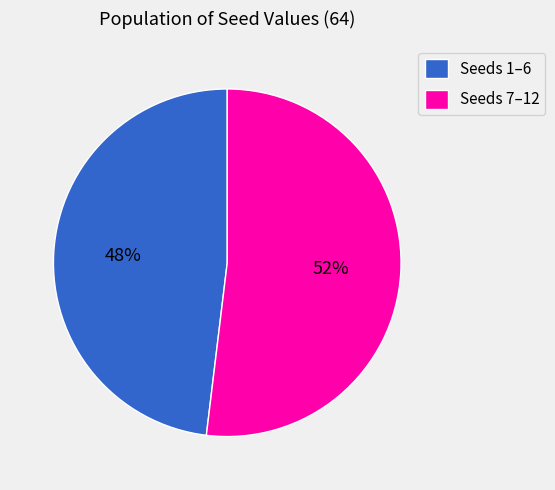

Is there a majority slice in this chart?

Yes